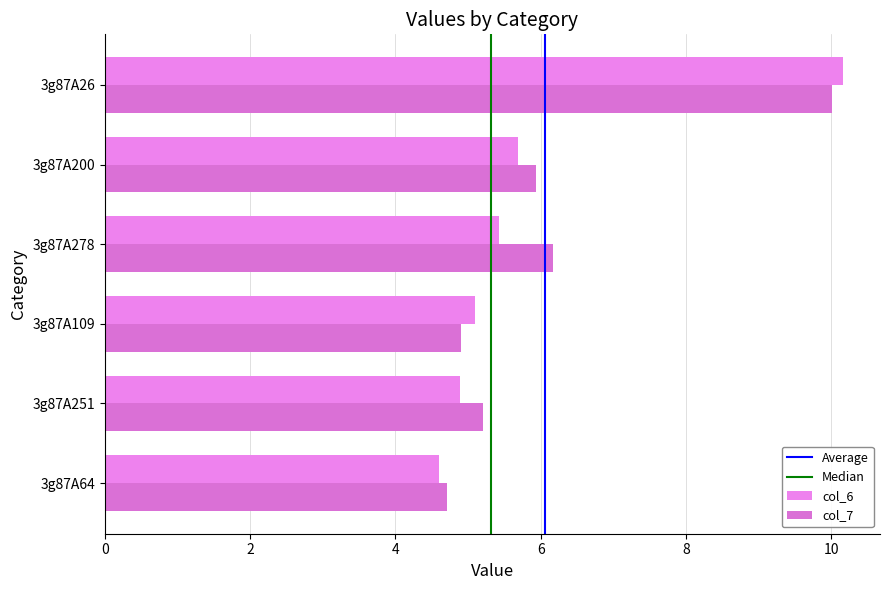

How many bars are there in each group?

2